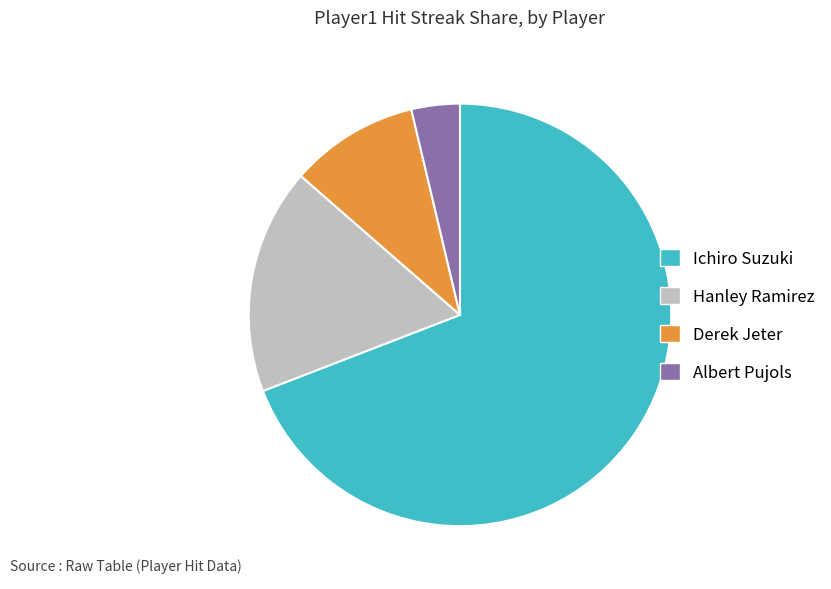

How many slices are in this pie chart?

4